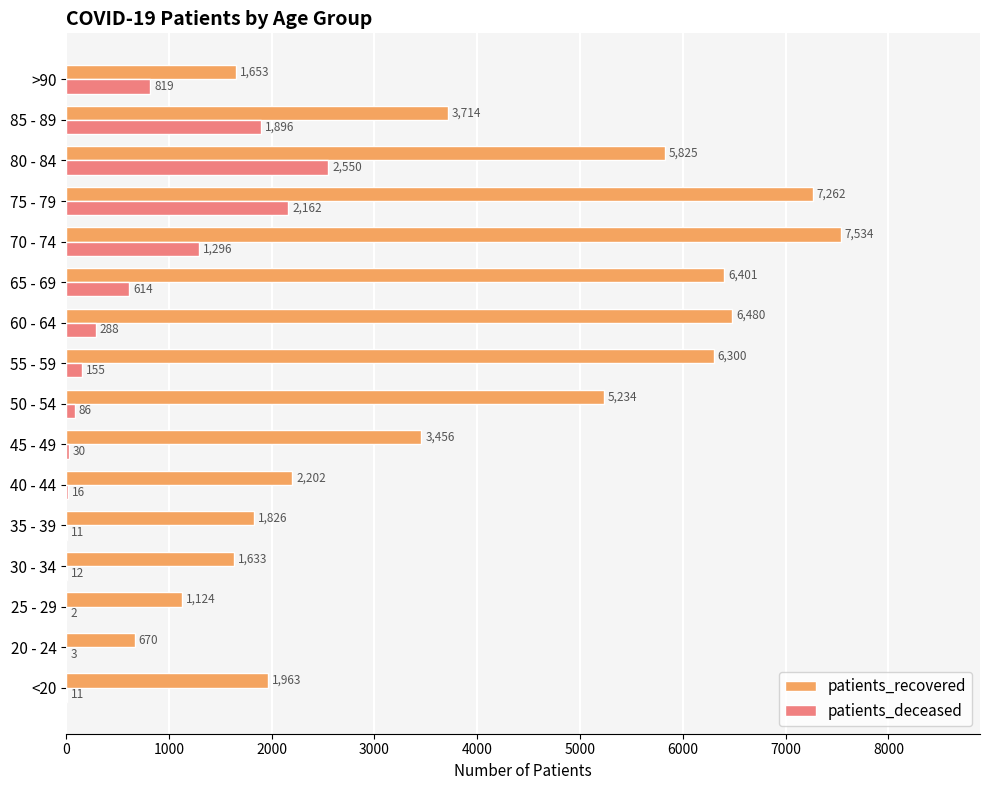

Which series changed the most between <20 and 25 - 29?

patients_recovered